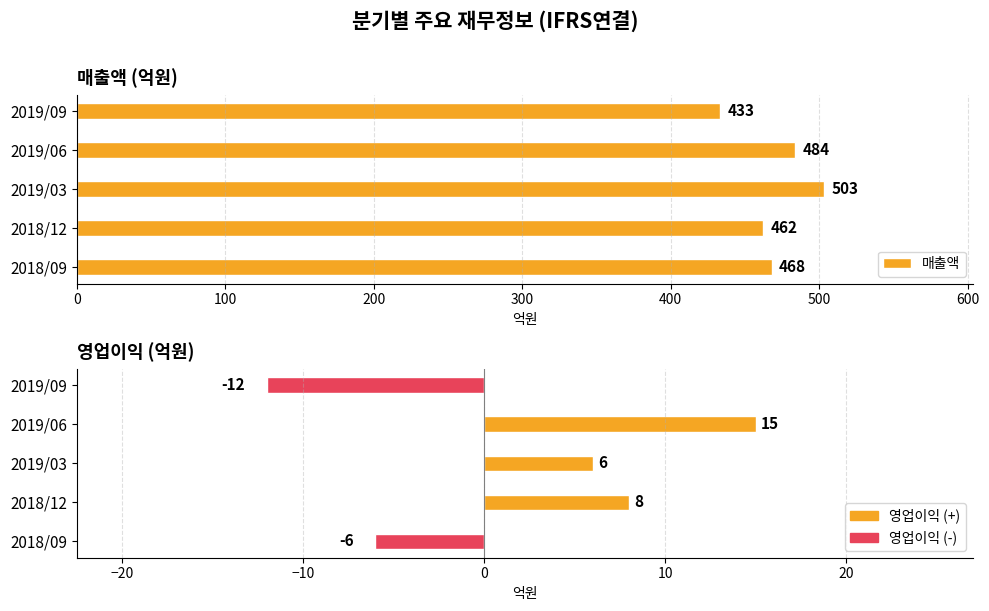

At 2019/06, list the series in order from largest to smallest.

매출액, 영업이익